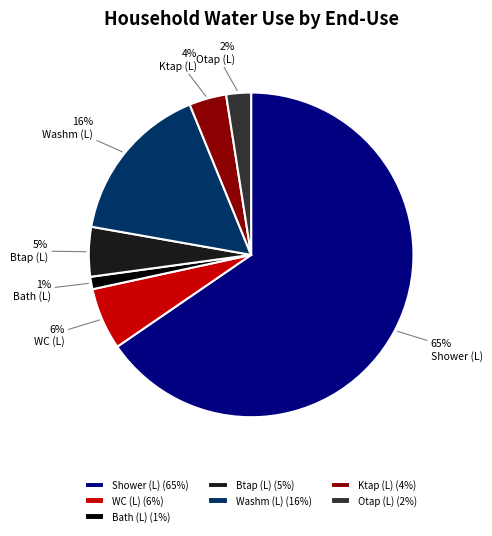

To the nearest percent, what is the average slice percentage?

14%